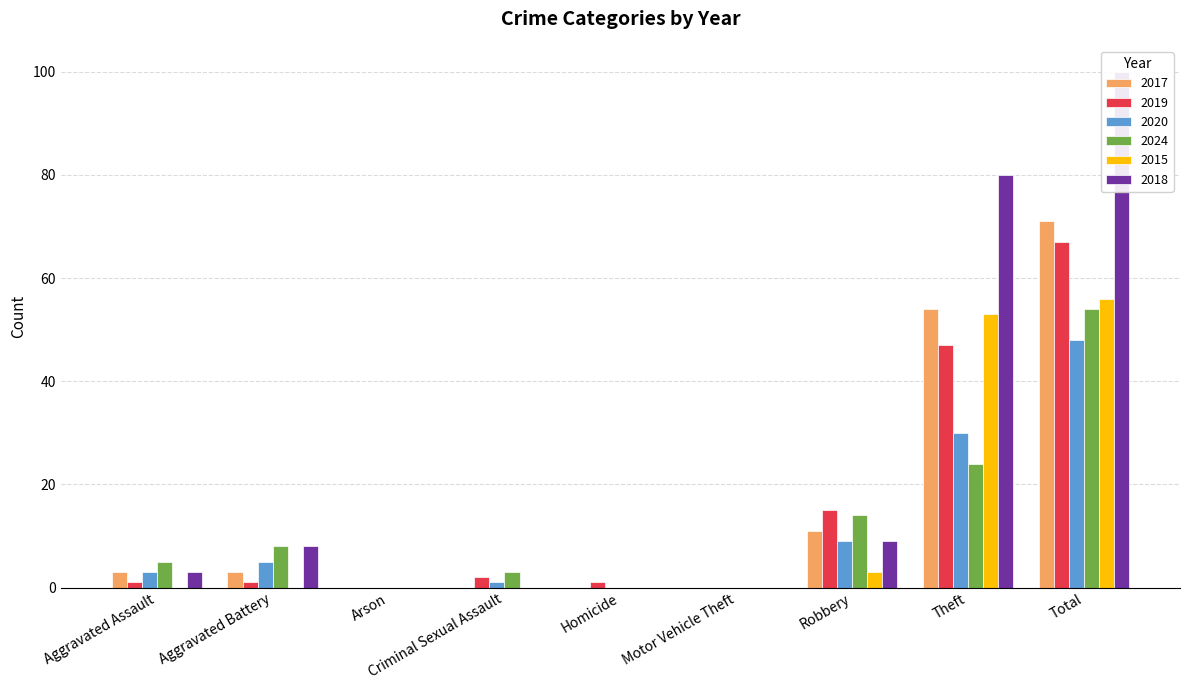

What is the average value of the 2018 series?

22